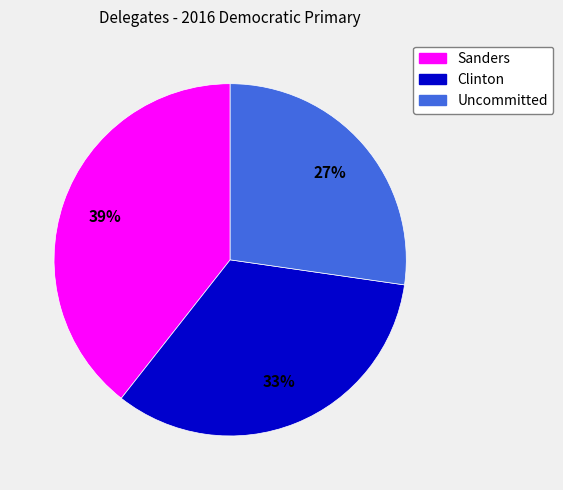

Is the sum of Sanders and Uncommitted greater than half?

Yes